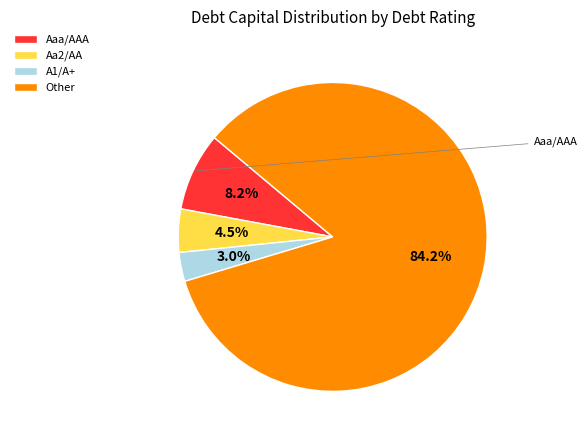

Does A1/A+ account for over 50% of the chart?

No